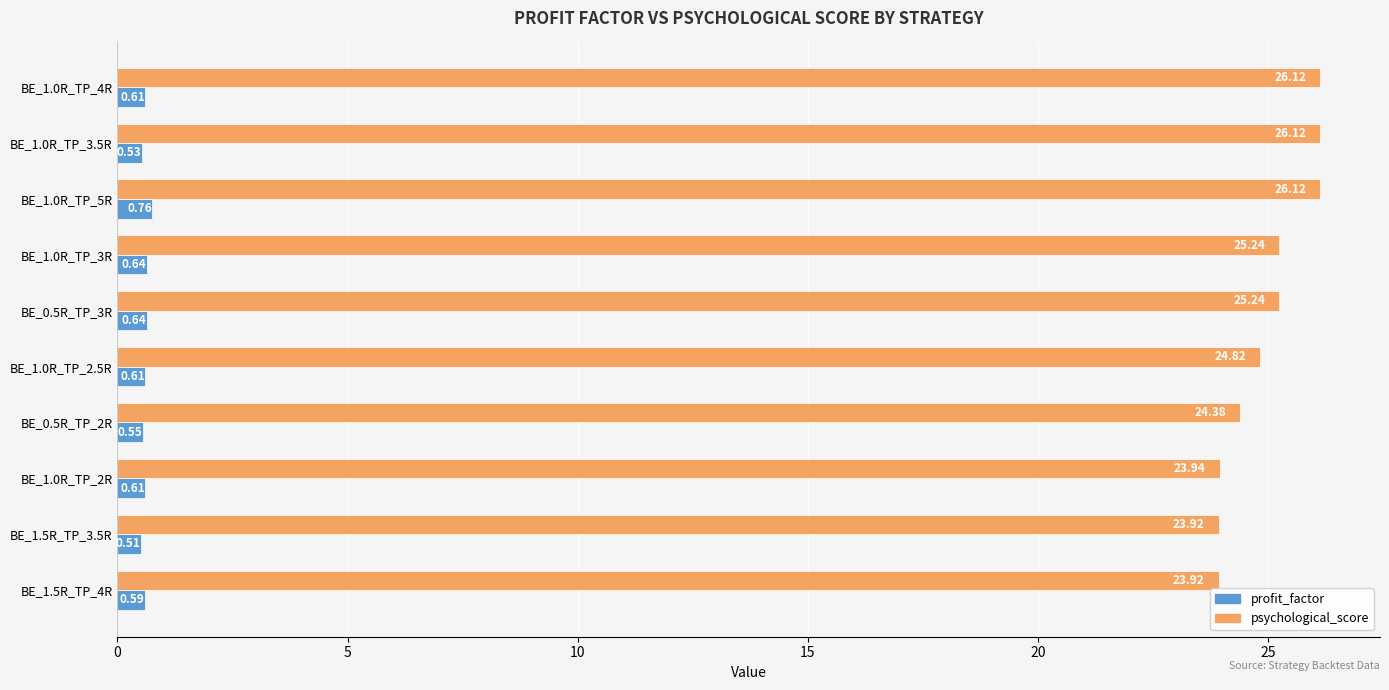

At which label is profit_factor closest to 0?

BE_1.5R_TP_3.5R